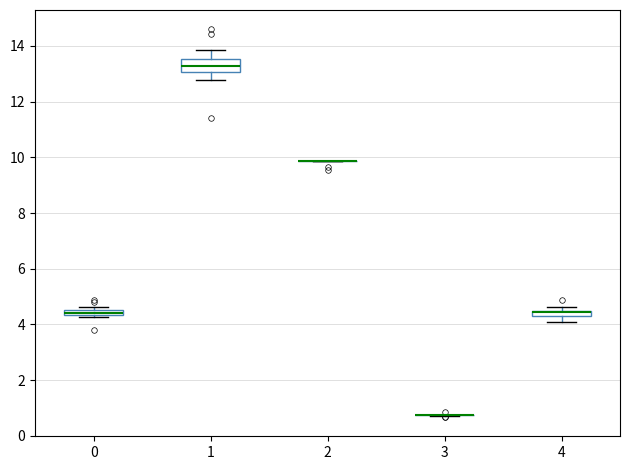

Comparing the boxes themselves (not the whiskers), which one is the tallest?

1